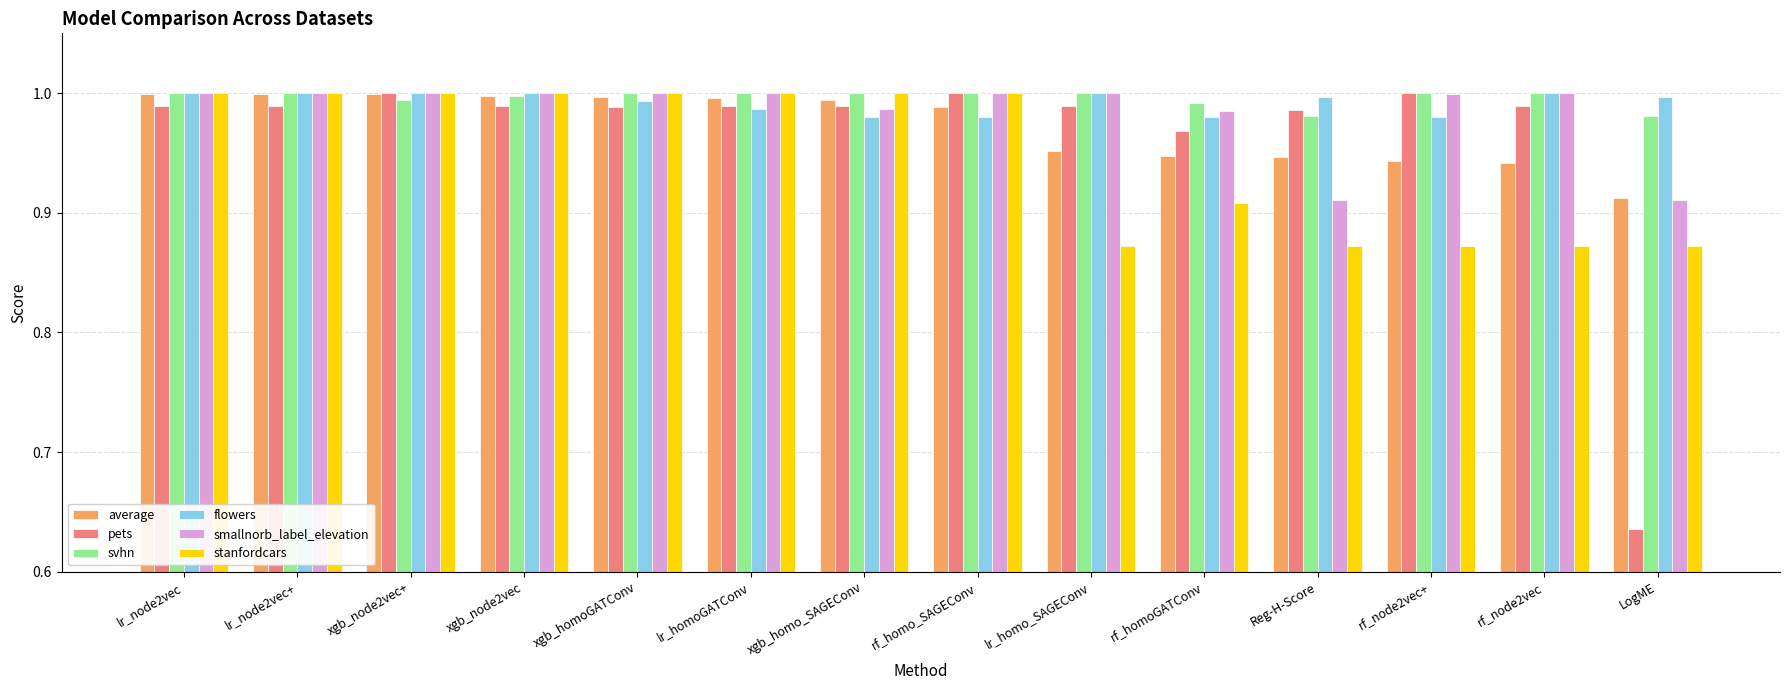

Which series has the largest range (max minus min)?

pets